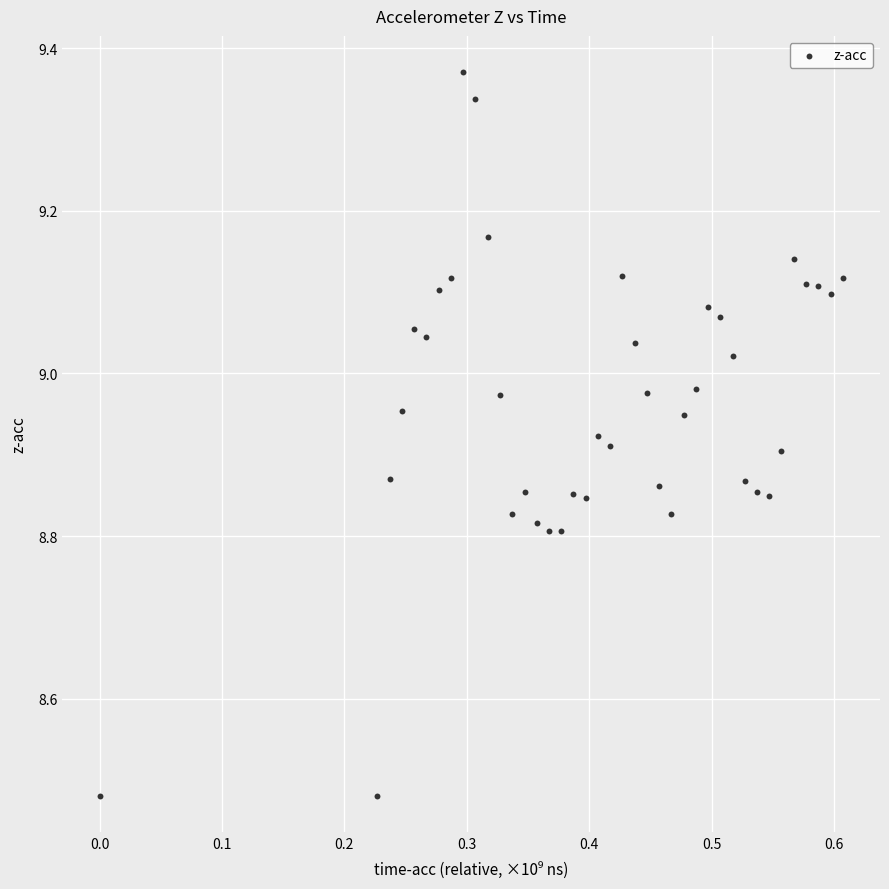

What is the range of Y values (max minus min)?

0.9